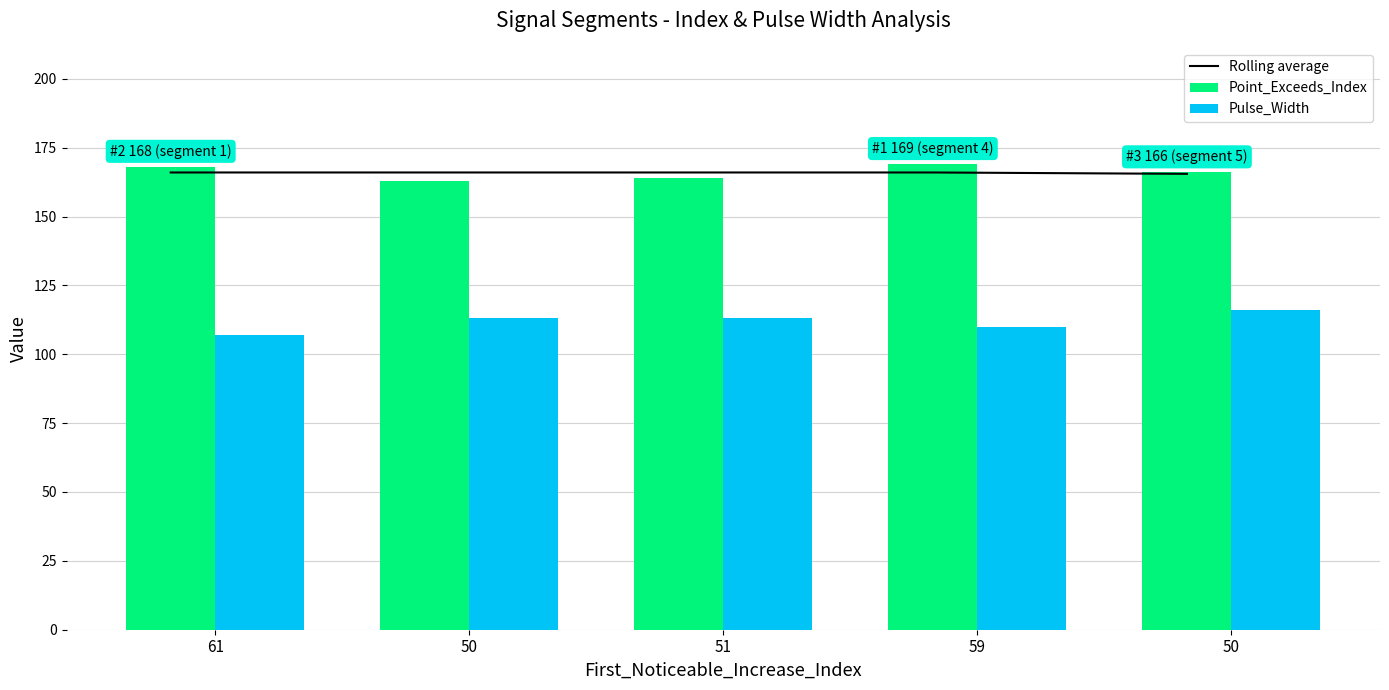

Does the chart contain any negative values?

No